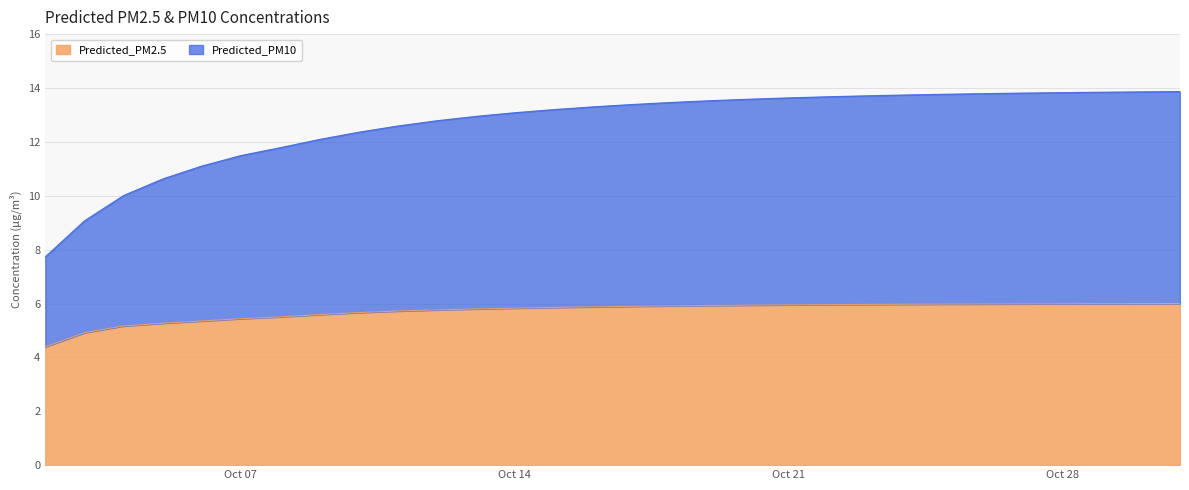

At which category is the sum across all series the highest?

2025-10-31